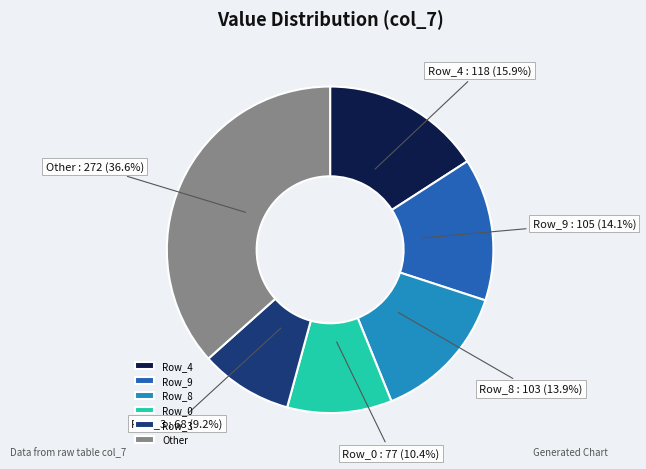

Which category has the smallest portion of the pie?

Row_3